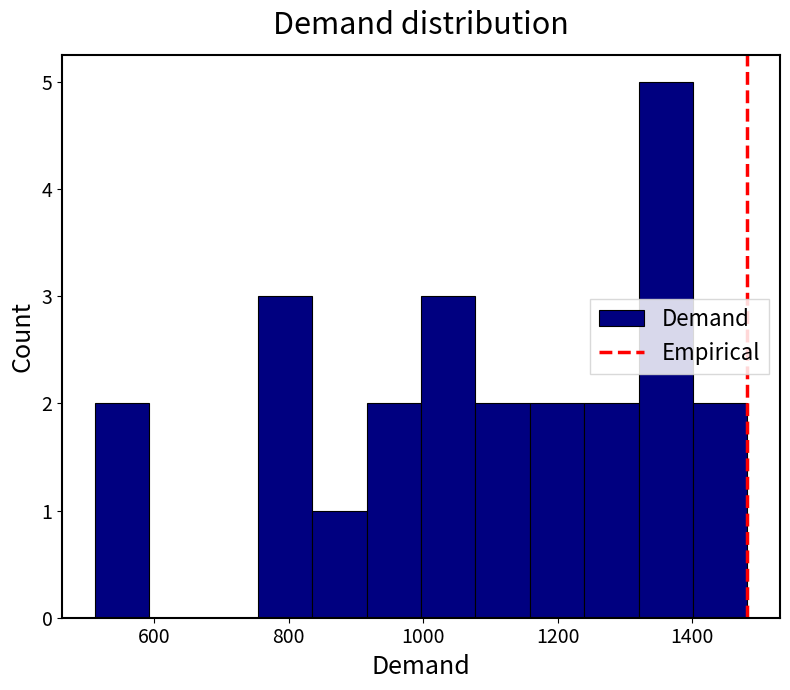

Which range on the x-axis has the tallest bar?

1320 to 1400